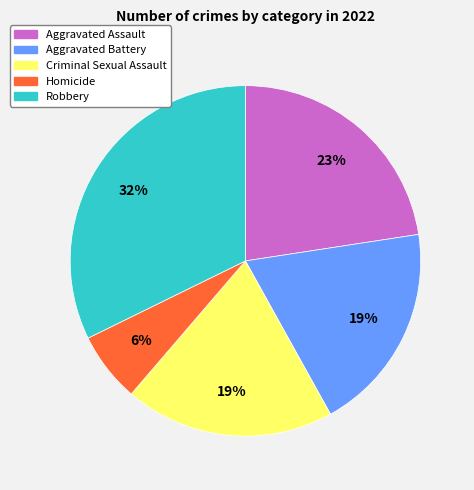

To the nearest percent, what portion does Criminal Sexual Assault represent?

19%